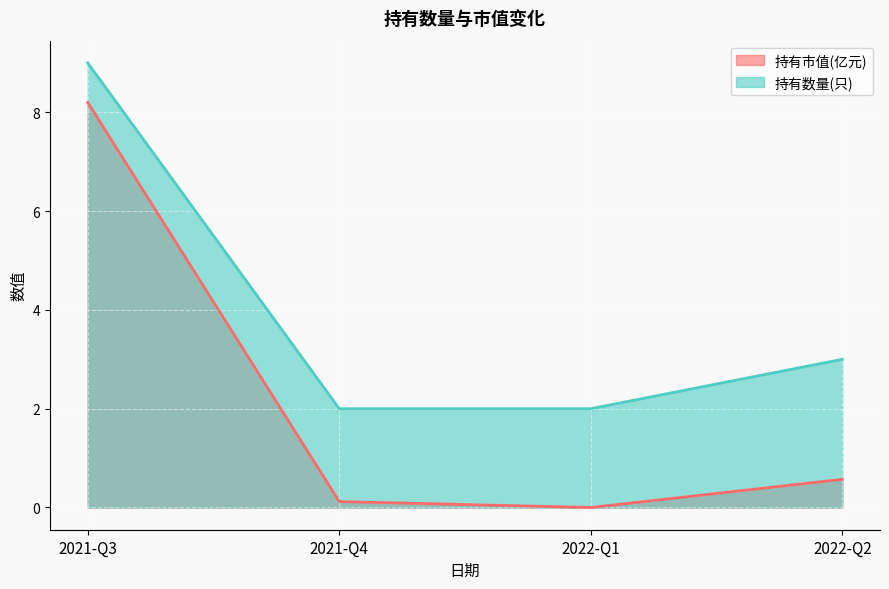

The 持有市值(亿元) series shows 13.3 at 2021-Q3. True or false?

False